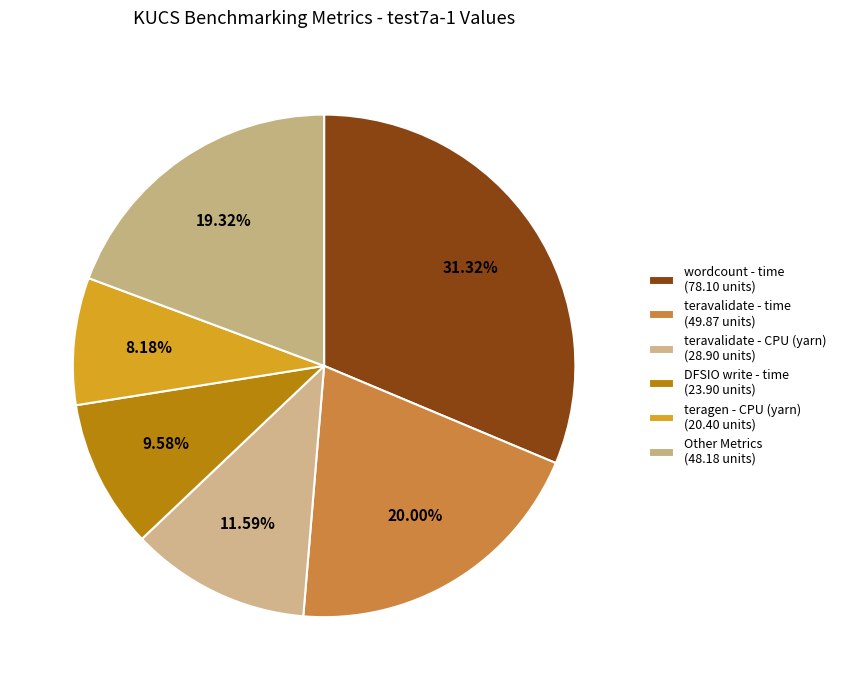

Which category has the biggest portion of the pie?

wordcount - time (78.10 units)